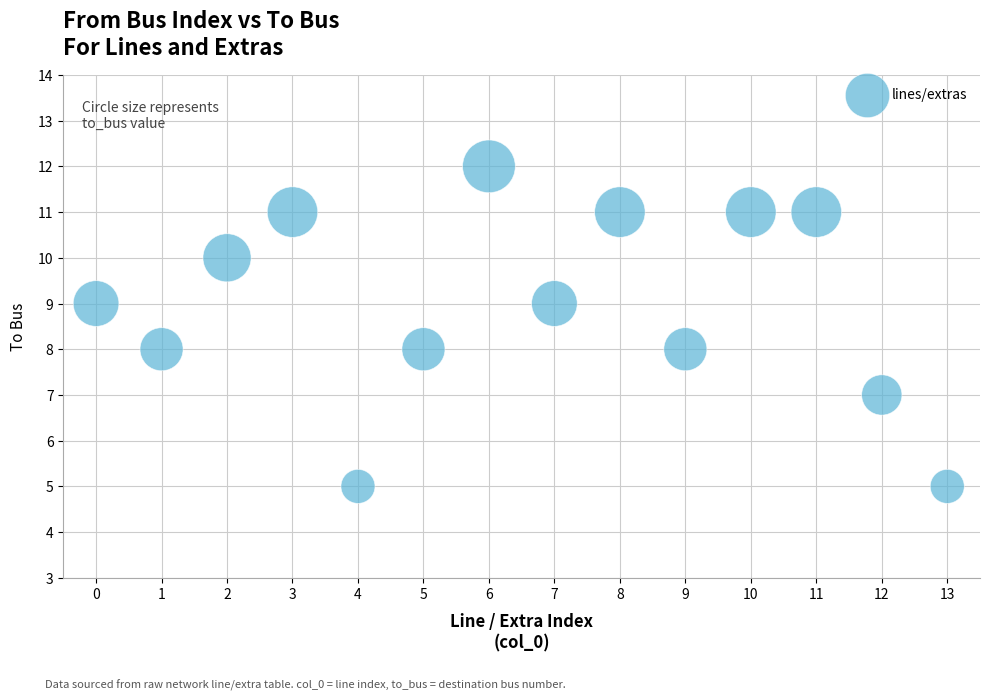

What is the range of Y values (max minus min)?

7